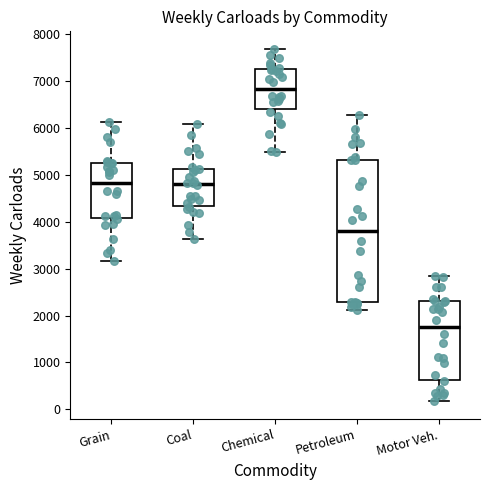

Which box has the lowest median line?

Motor Veh.